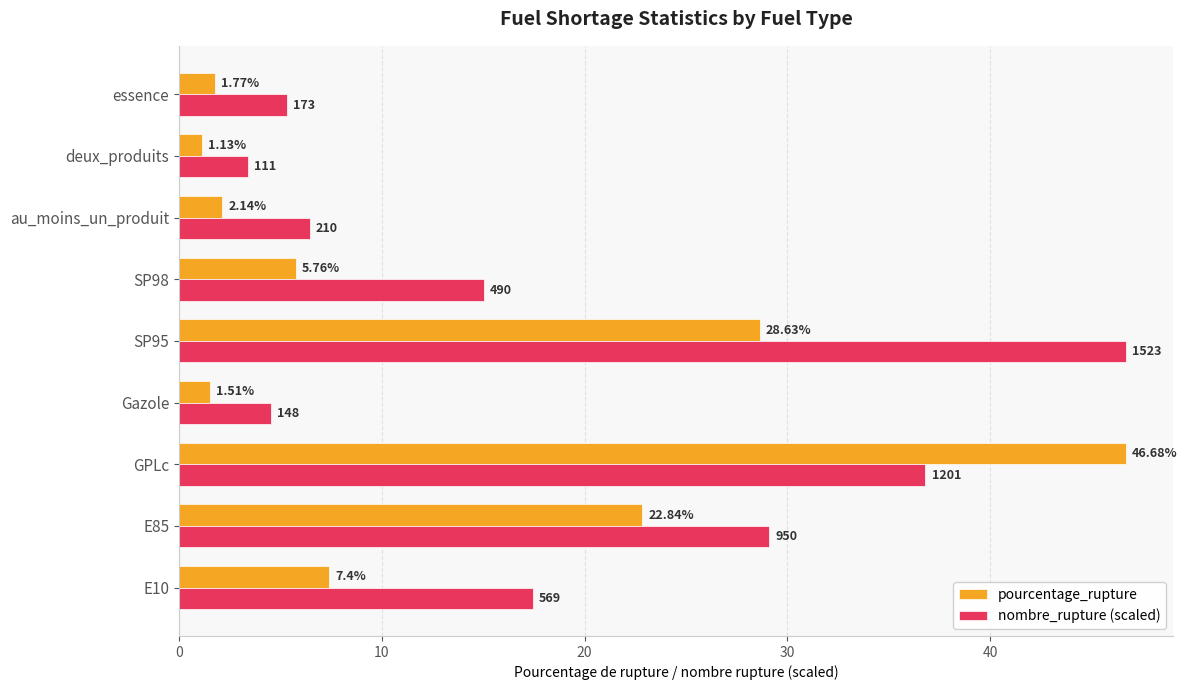

At which label does pourcentage_rupture reach its peak?

GPLc